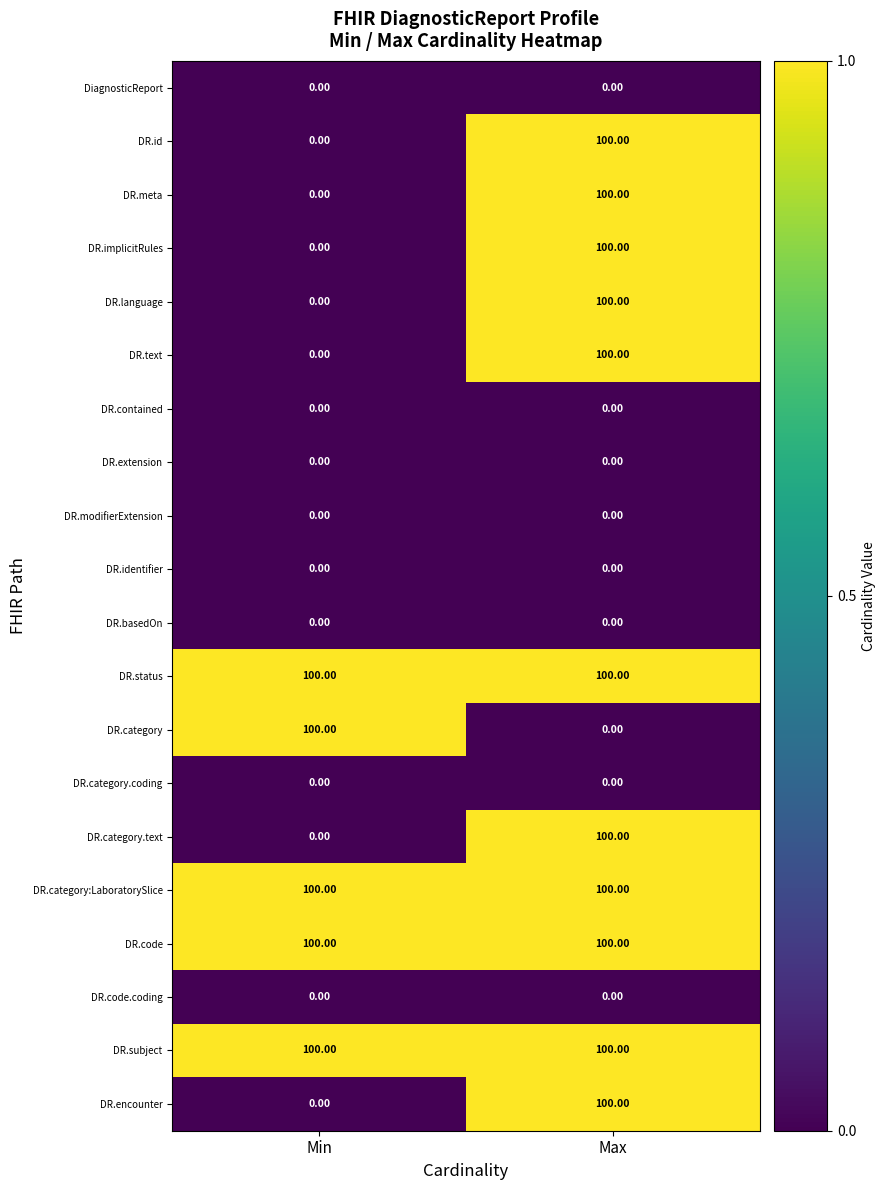

What is the total value across all series at Min?

500